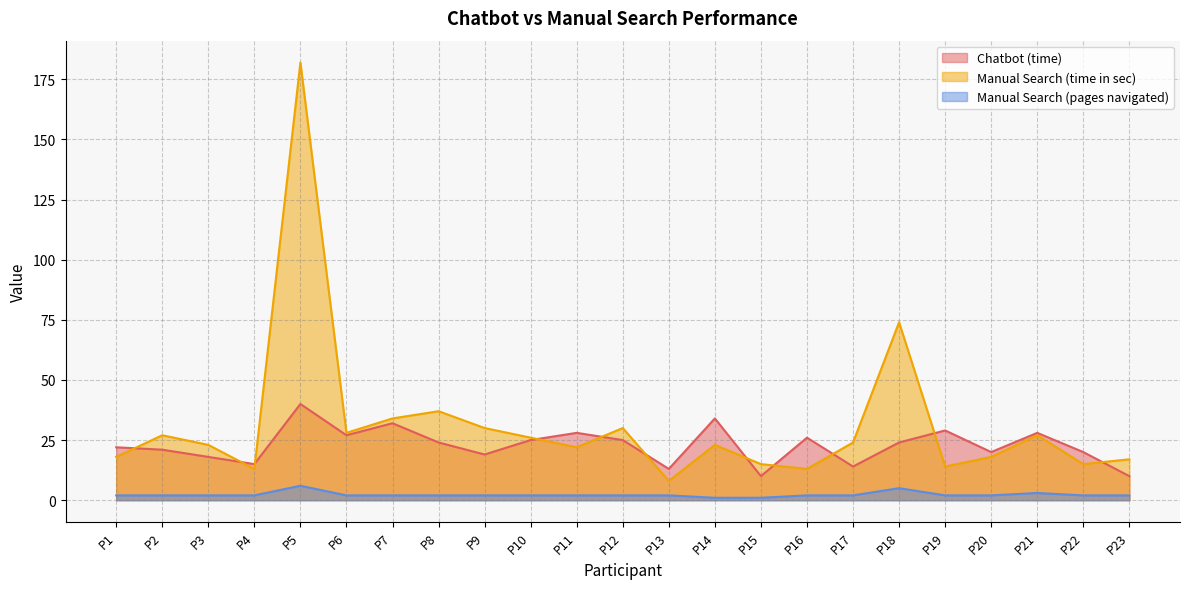

True or false: Manual Search (pages navigated) has a value of 6 at P5.

True